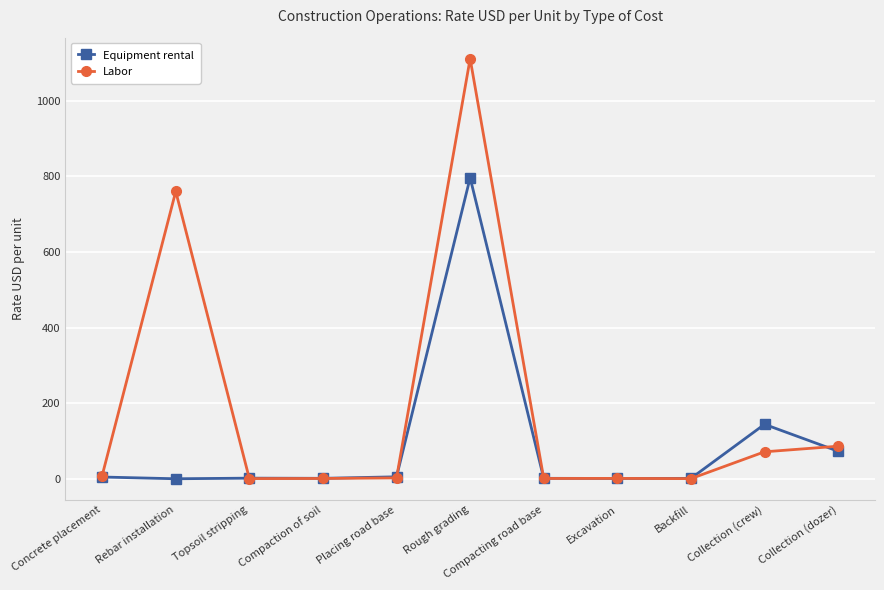

Which series has the largest range (max minus min)?

Labor